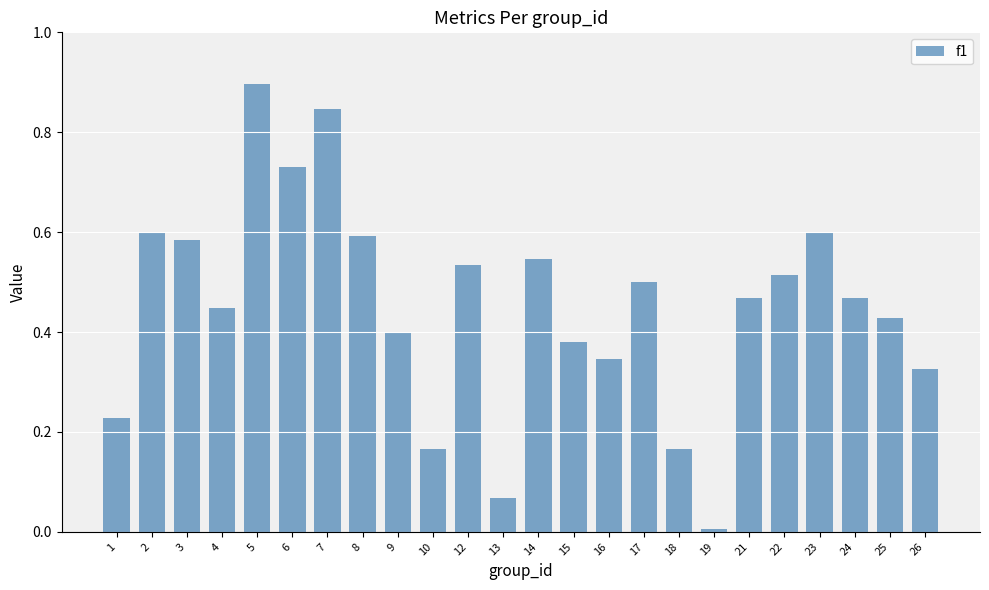

What is the sum of all values?

10.8